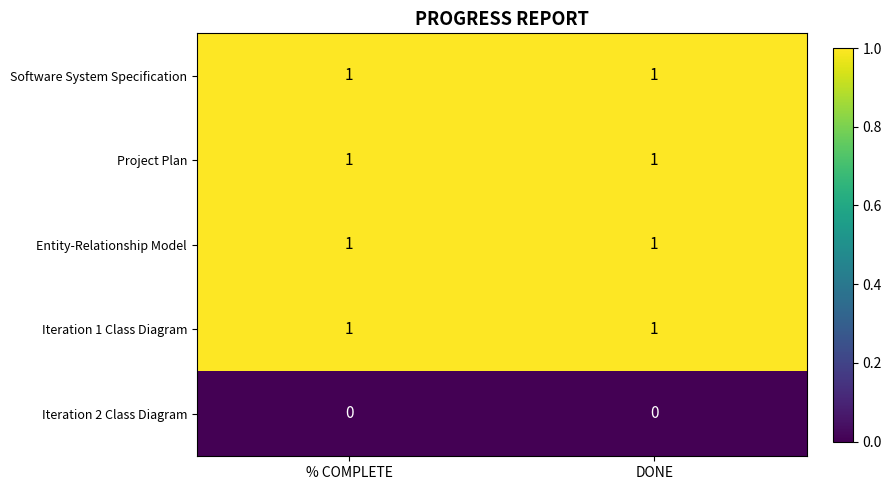

What is the maximum value shown in the chart?

1